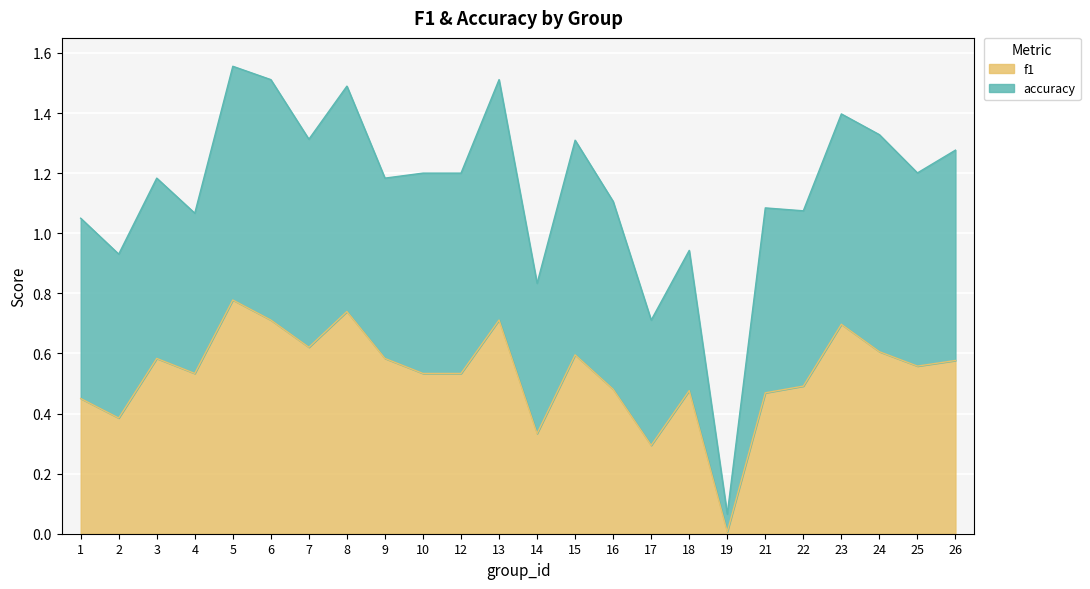

What is the total value across all series at 23?

1.4